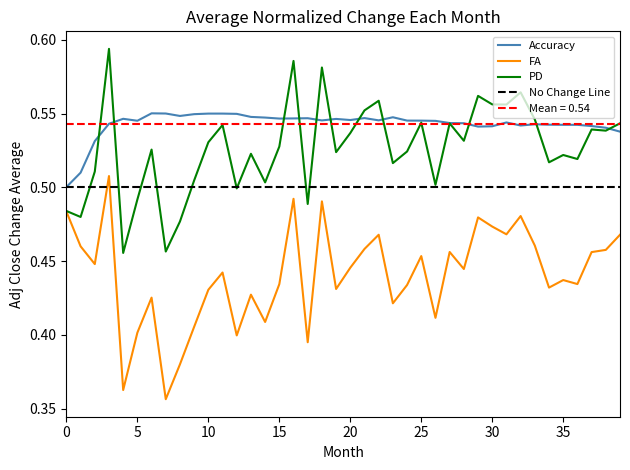

What are all the series names shown in the legend?

Accuracy, FA, PD